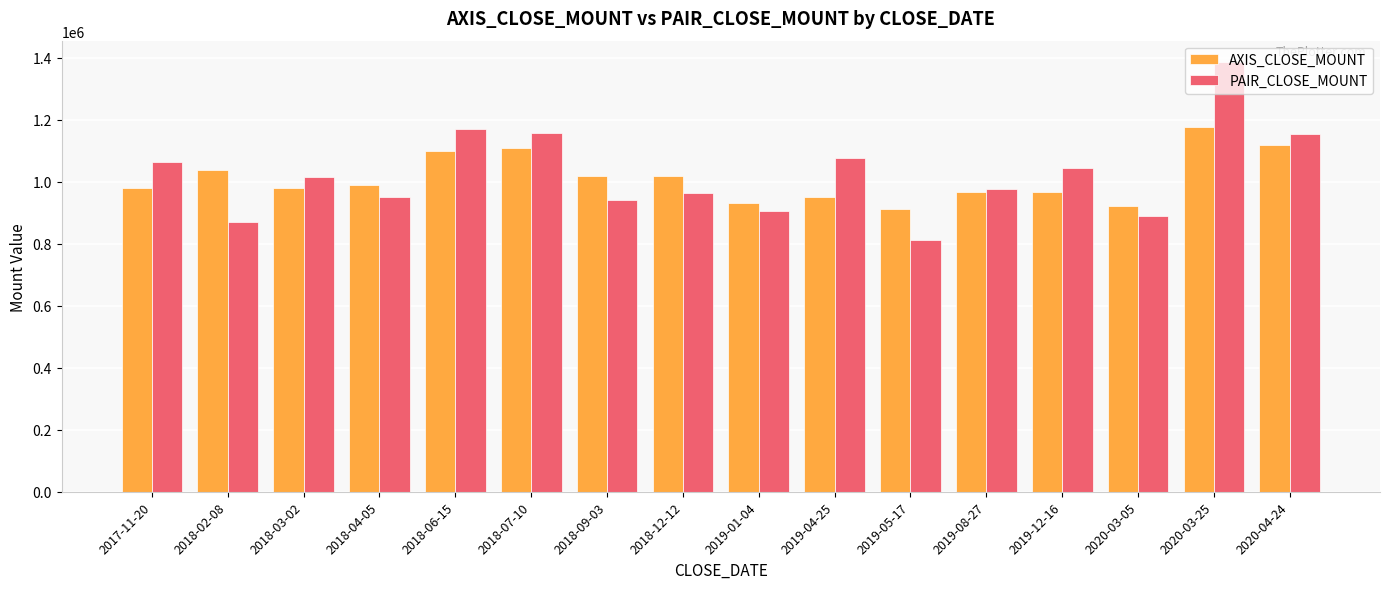

At which category is the sum across all series the highest?

2020-03-25